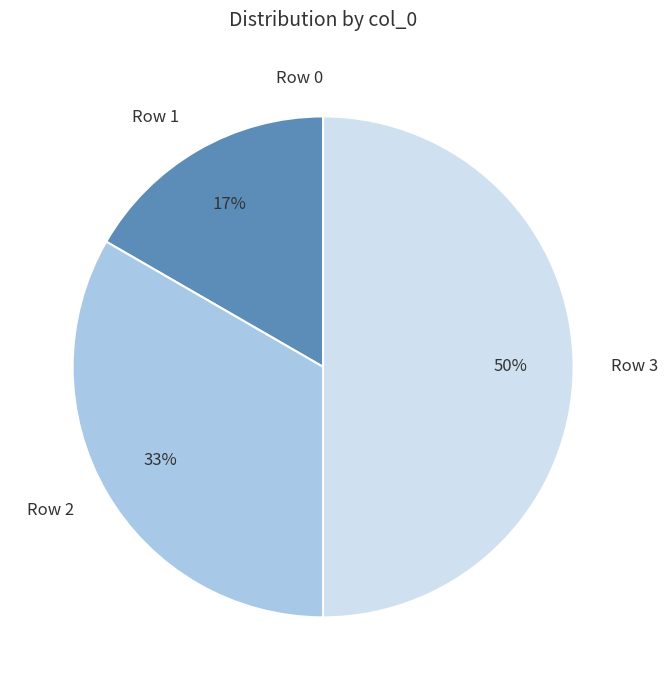

Is Row 1 the majority of the pie?

No